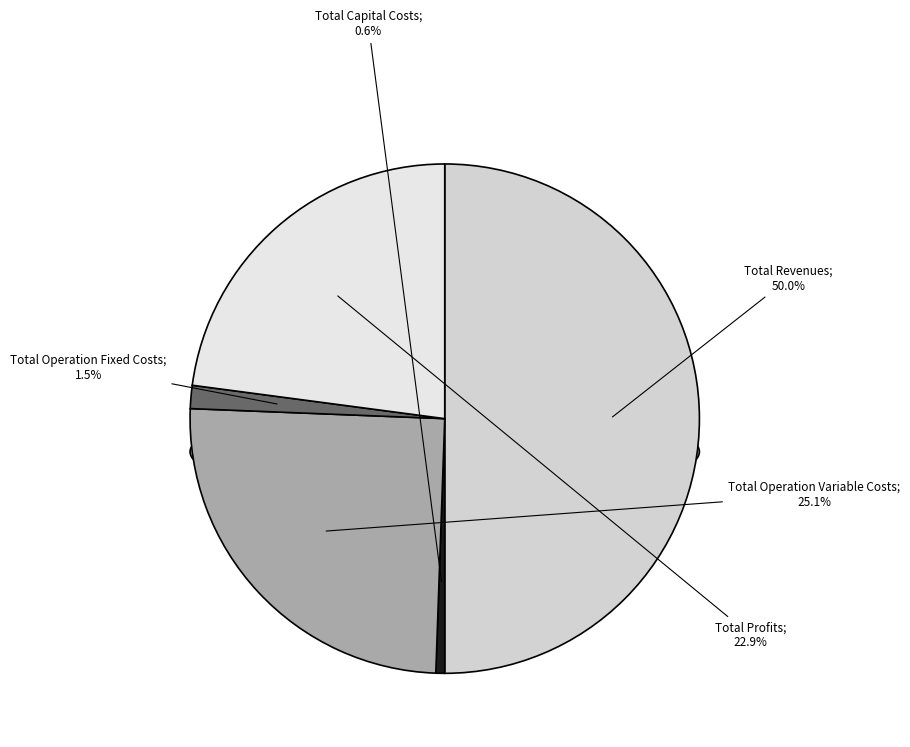

To the nearest percent, what is the combined percentage of Total Operation Variable Costs and Total Revenues?

75%